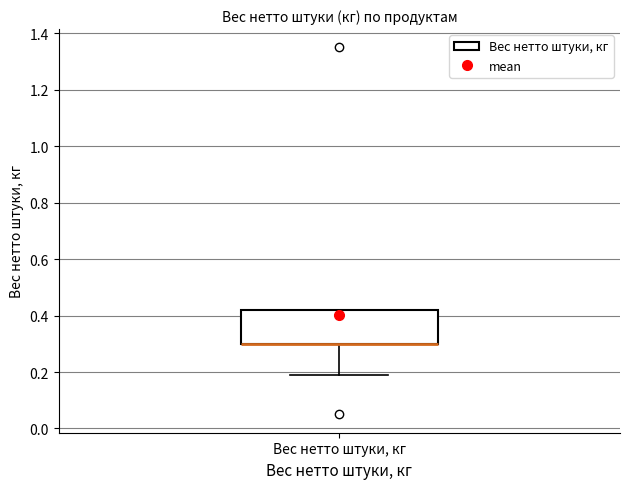

Read this box plot against the y-axis: the position of the median line, the range covered by the box, and the ends of both whiskers. The values are not printed on the chart, so give them approximately, as read against the axis.

median 0.30 (drawn on the box's lower edge), box 0.30 to 0.42, whiskers 0.20 to 0.42